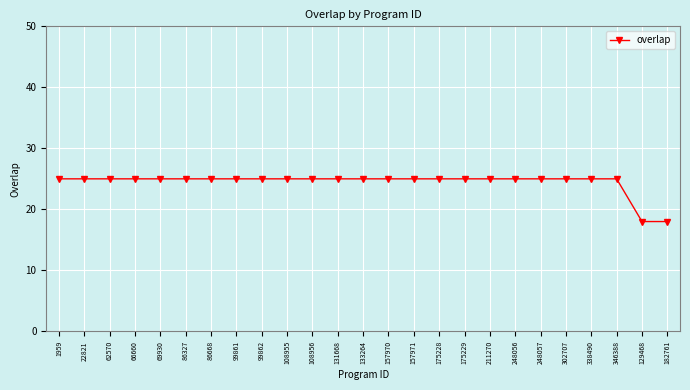

What is the maximum value shown in the chart?

25